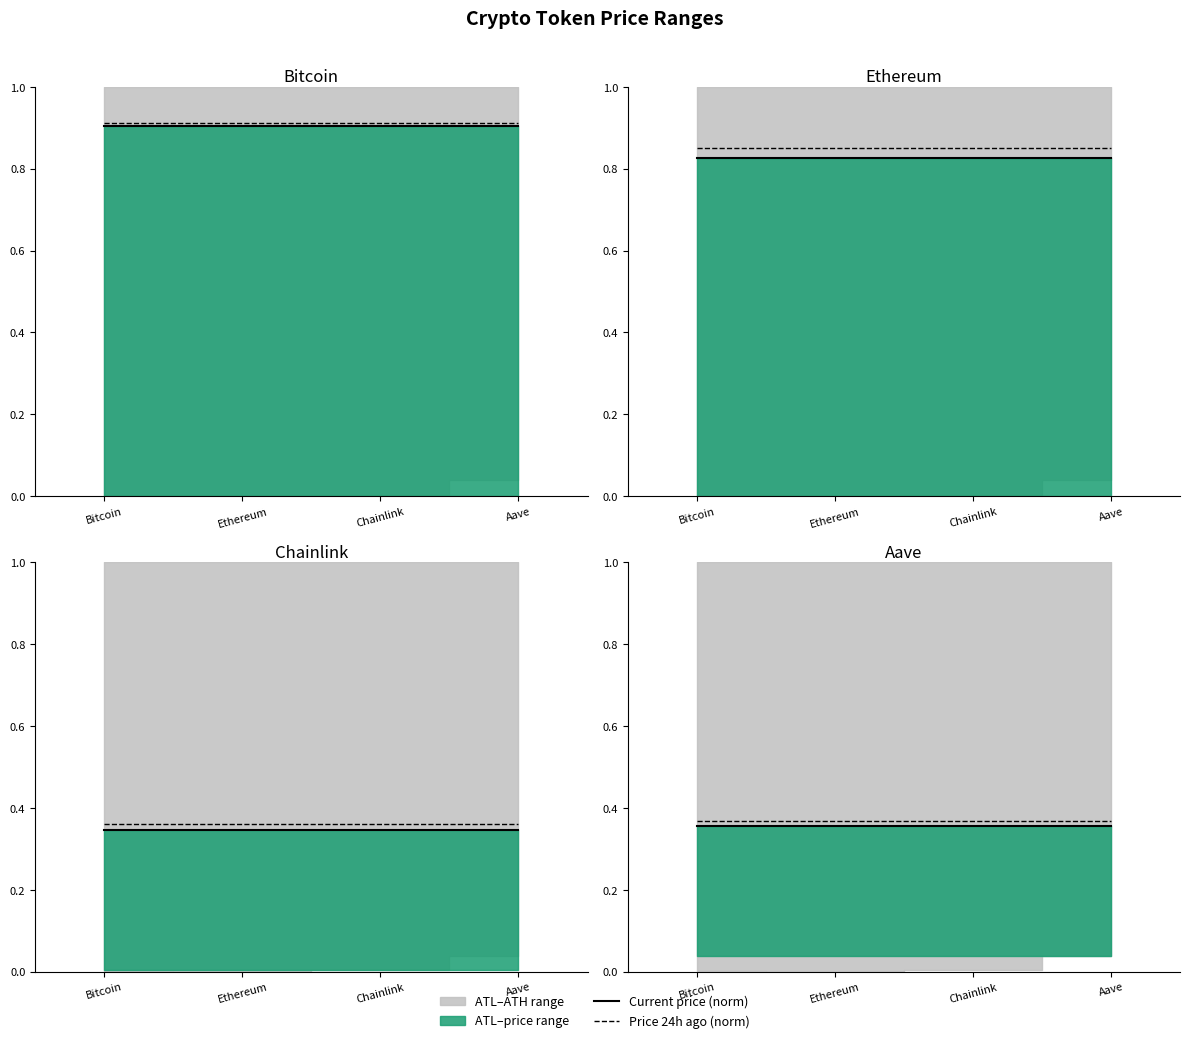

At how many categories does at least one series exceed 0?

4